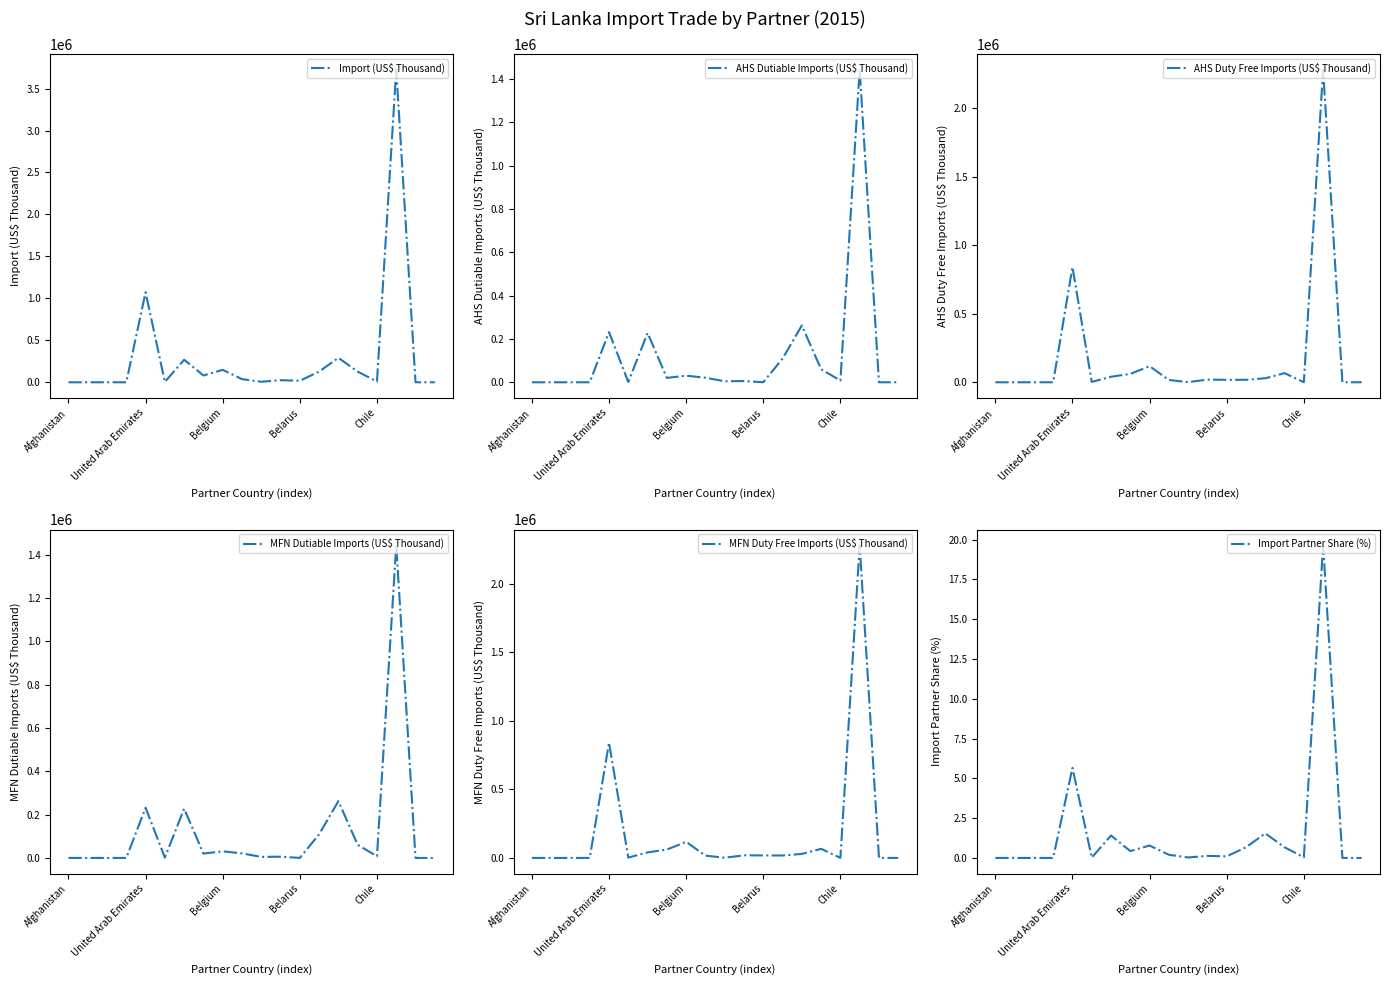

How many lines are shown in the chart?

6